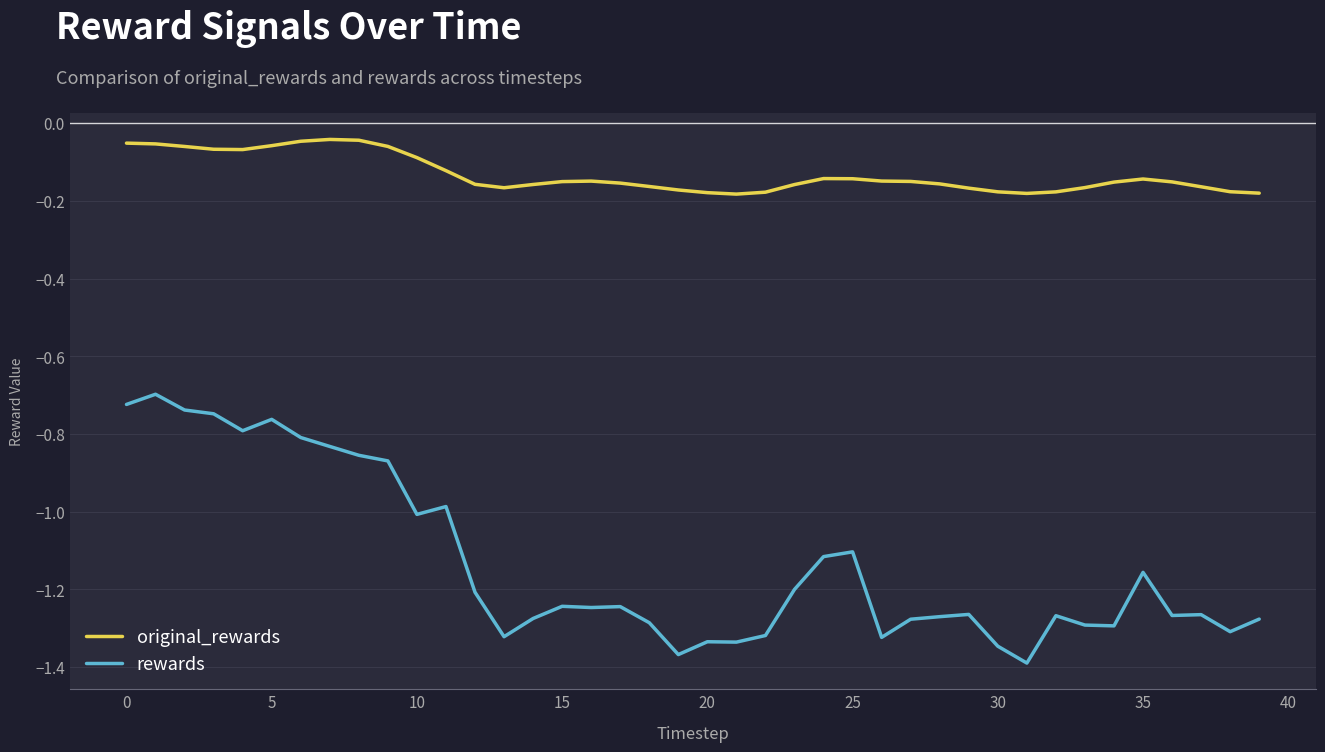

True or false: rewards and original_rewards intersect in this chart.

False